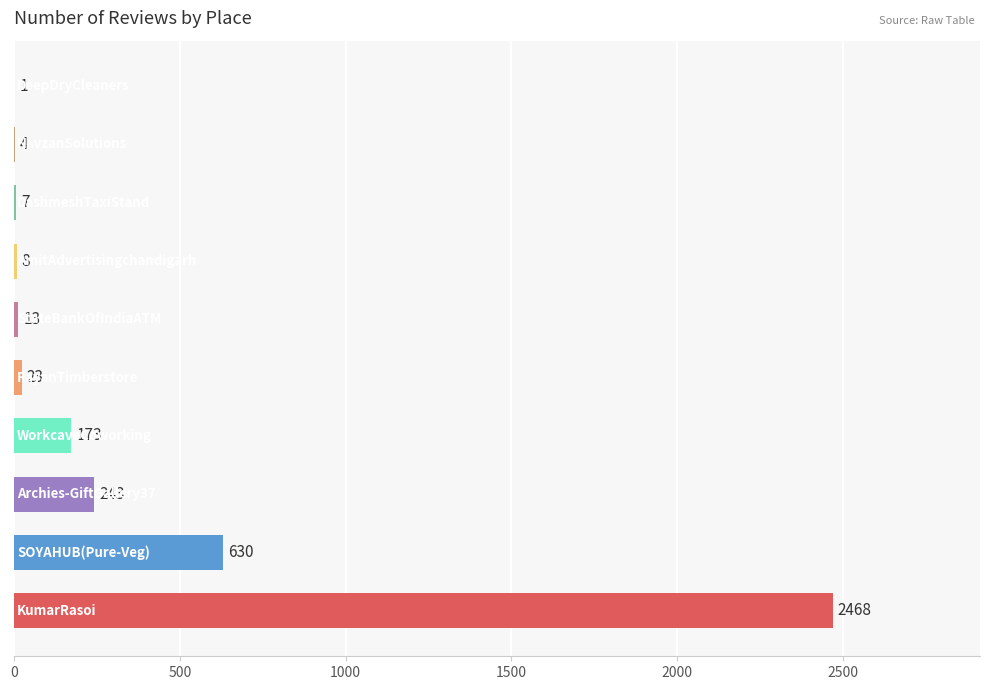

What is the sum of all values?

3570